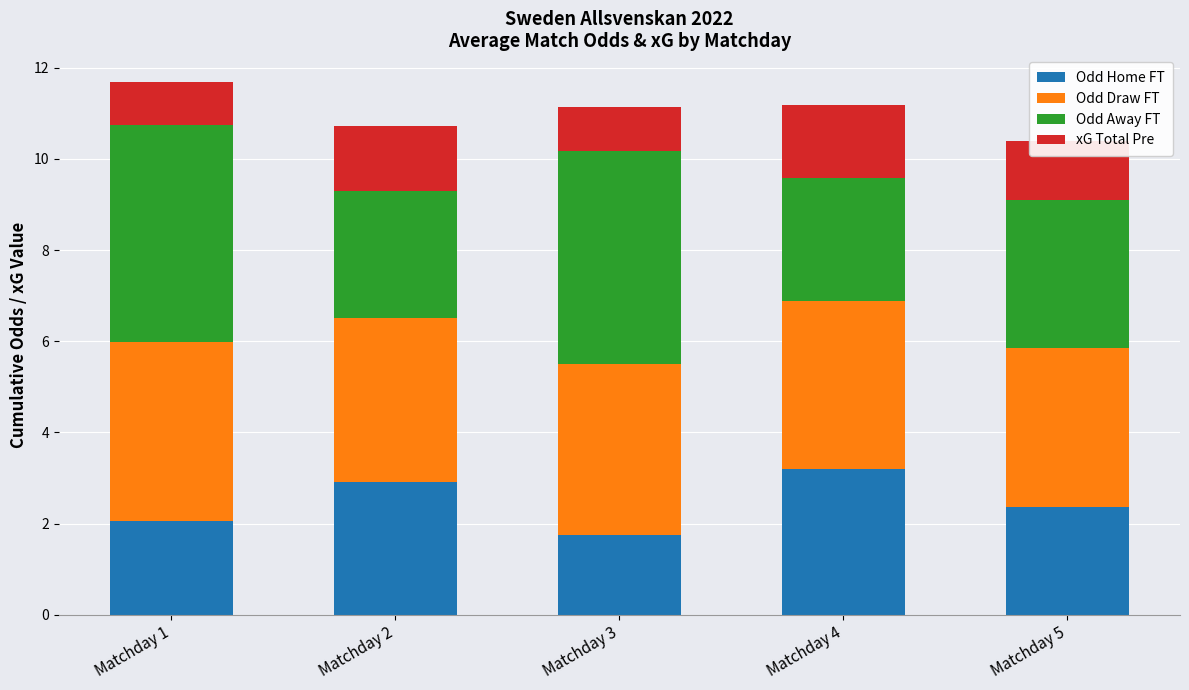

What is the difference between the maximum and minimum values in the Odd Home FT series?

1.5